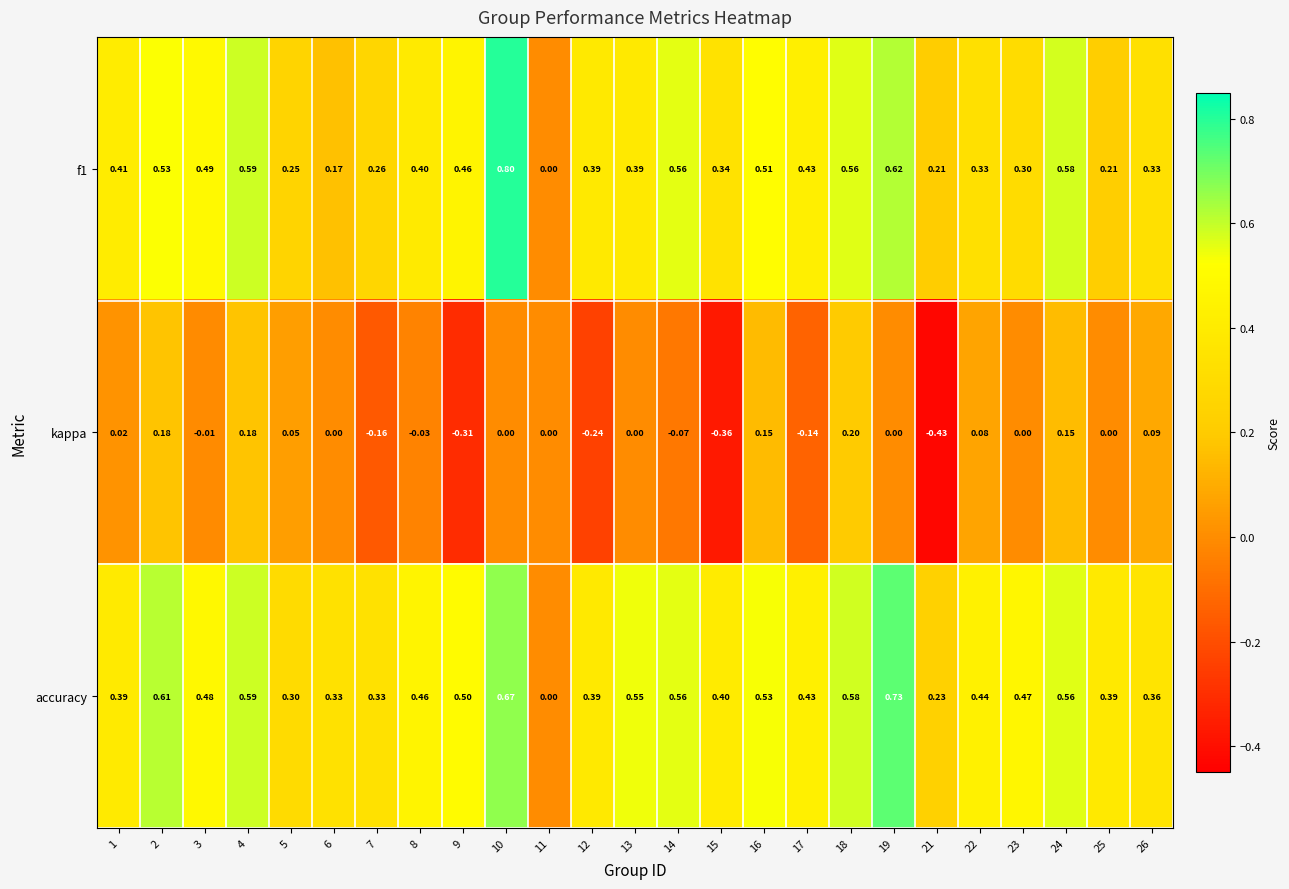

List the series in order of their peak value, highest first.

f1, accuracy, kappa